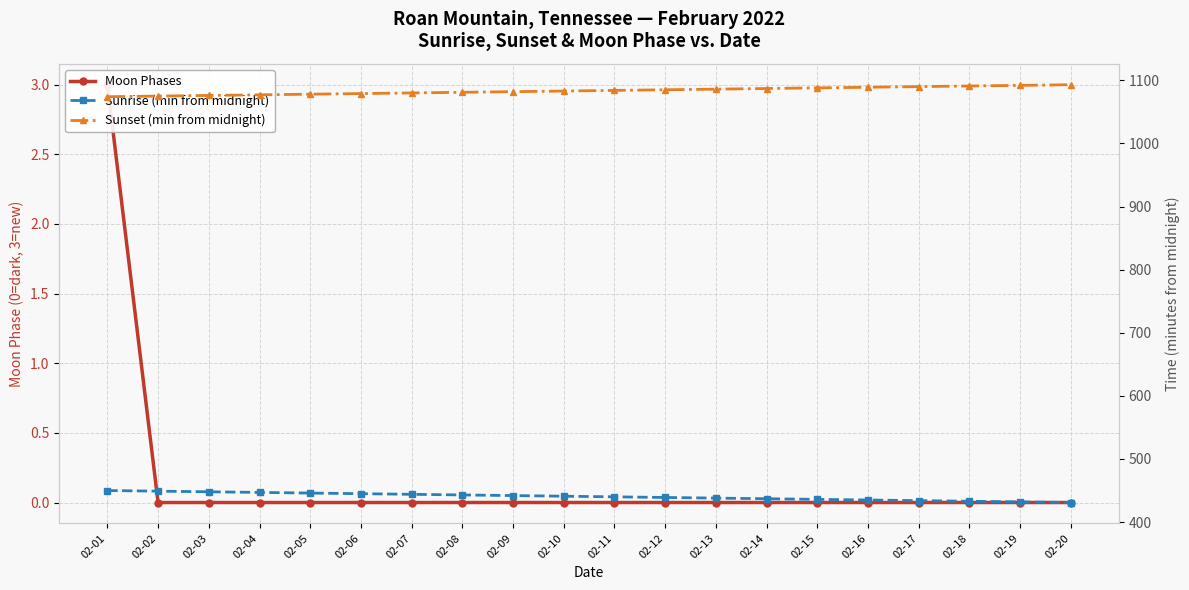

True or false: Sunrise (min from midnight) and Moon Phases intersect in this chart.

False